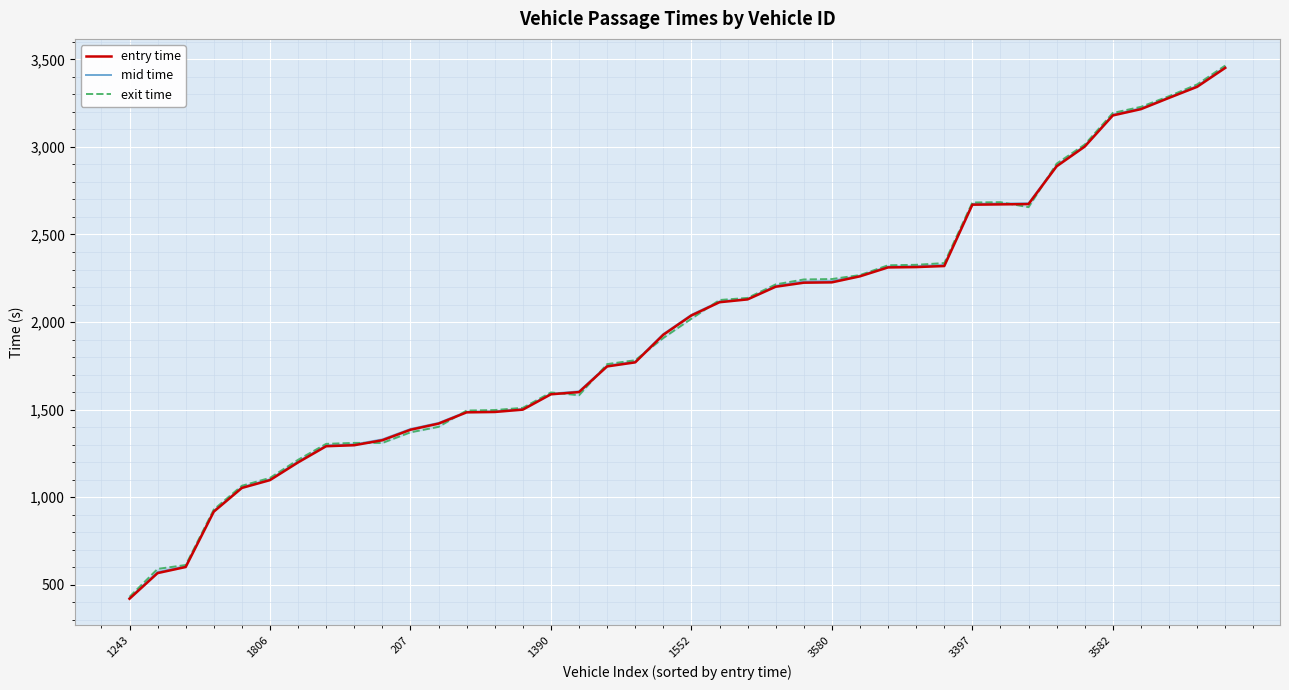

True or false: entry time and mid time cross at least once.

False